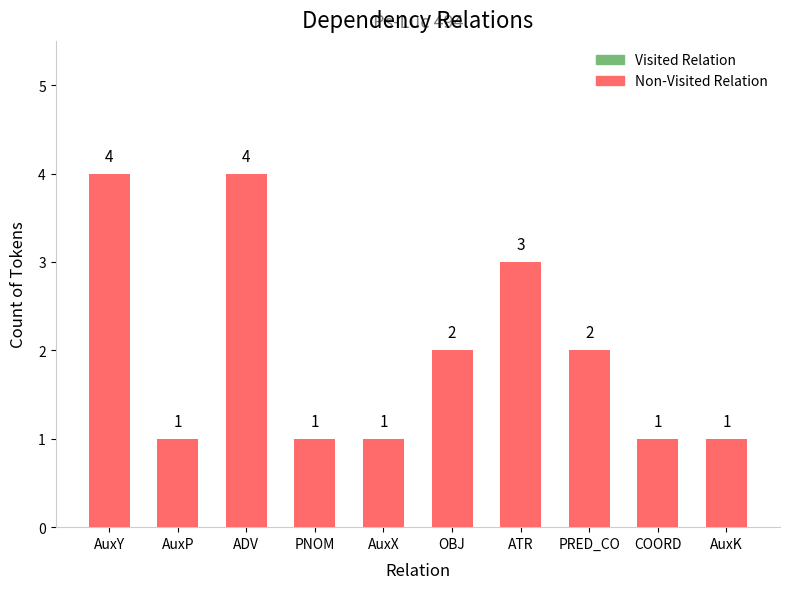

How many values are between 1 and 3?

8